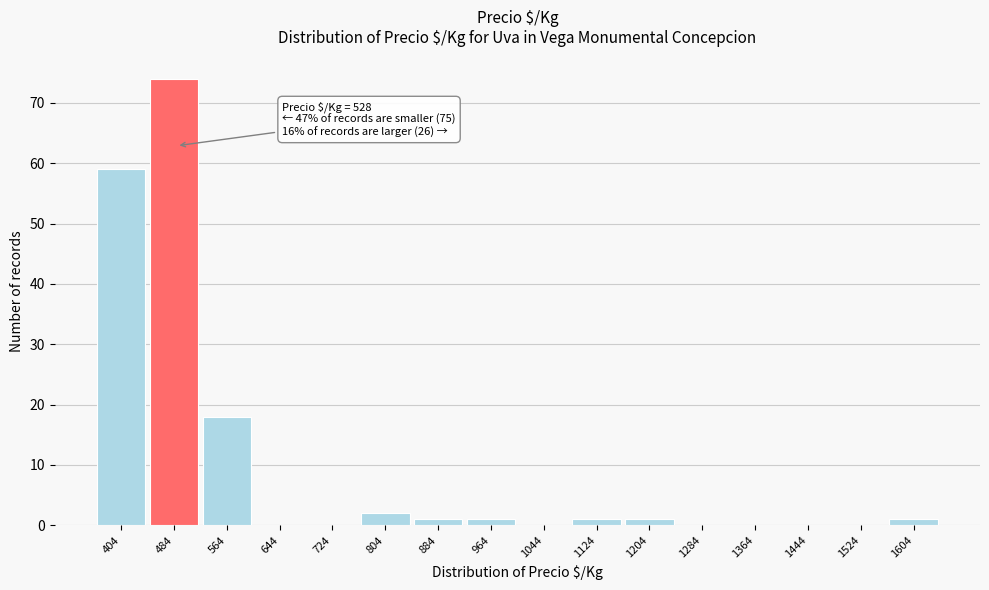

Reading left to right, extract all data points from this chart.

404=59	484=74	564=18	644=0	724=0	804=2	884=1	964=1	1044=0	1124=1	1204=1	1284=0	1364=0	1444=0	1524=0	1604=1